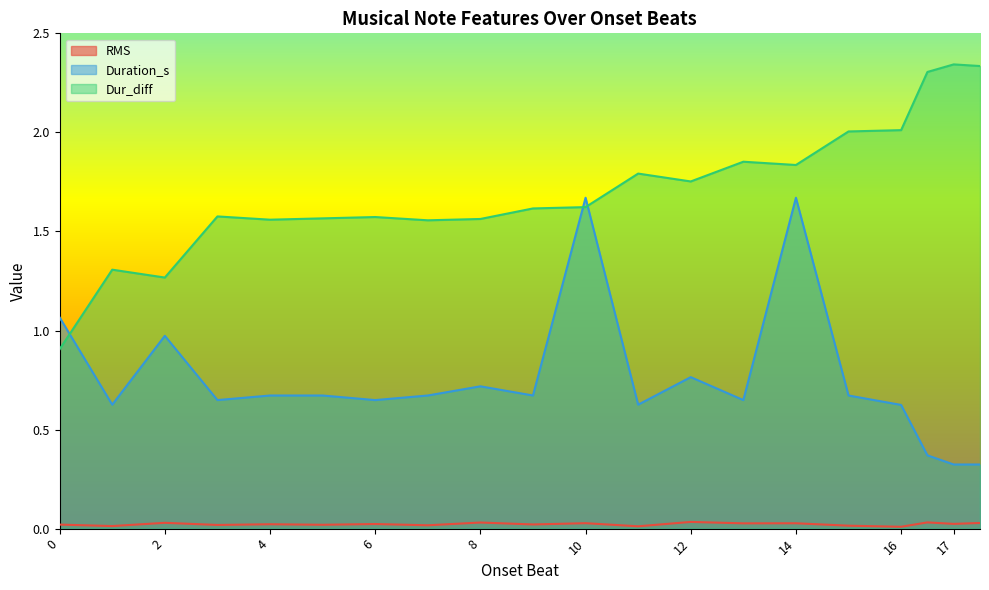

What is the label of the 3rd point from the right?

16.5